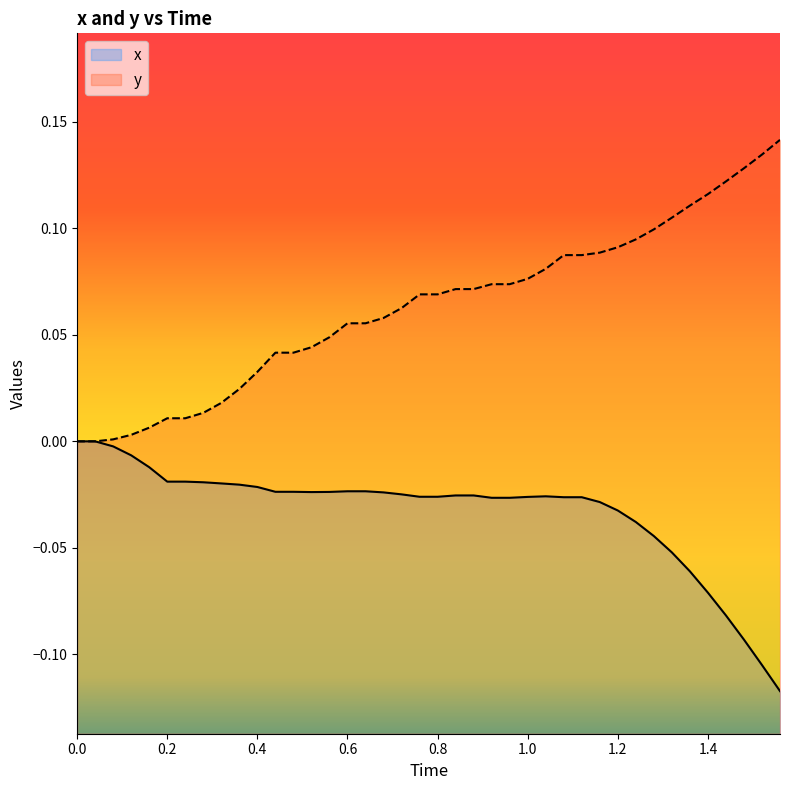

List the series in order of their overall mean, highest first.

y, x